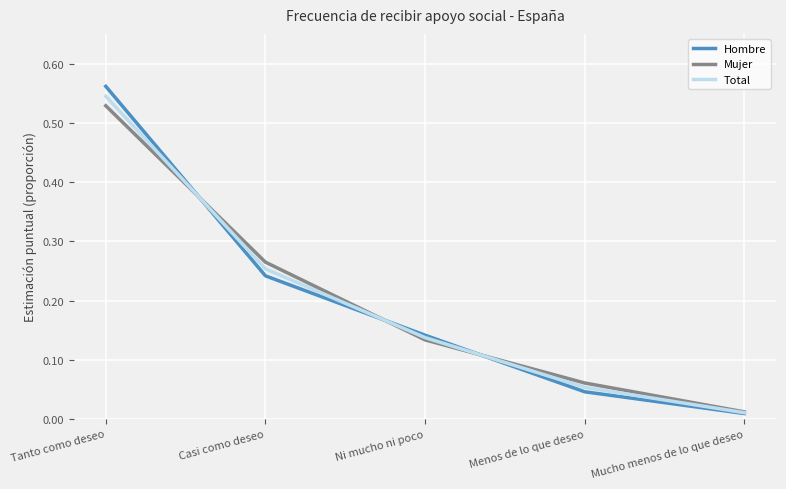

Which category has the lowest value in the Mujer series?

Mucho menos de lo que deseo